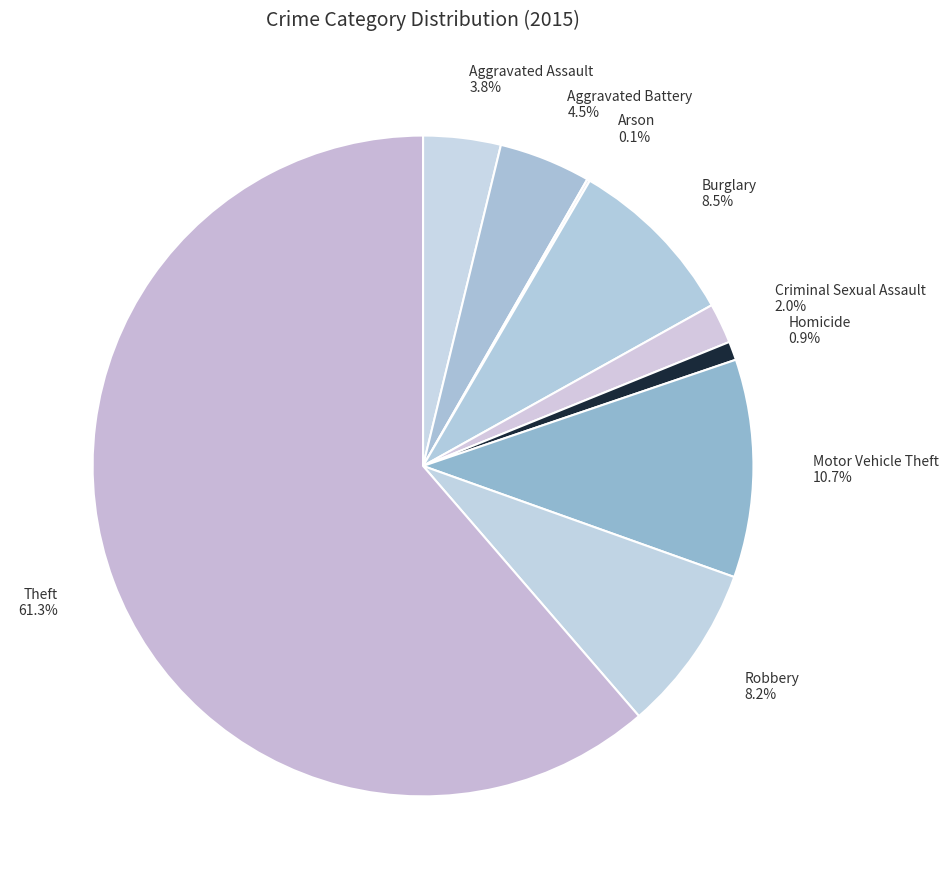

What is the total percentage of Homicide and Robbery?

9.1%